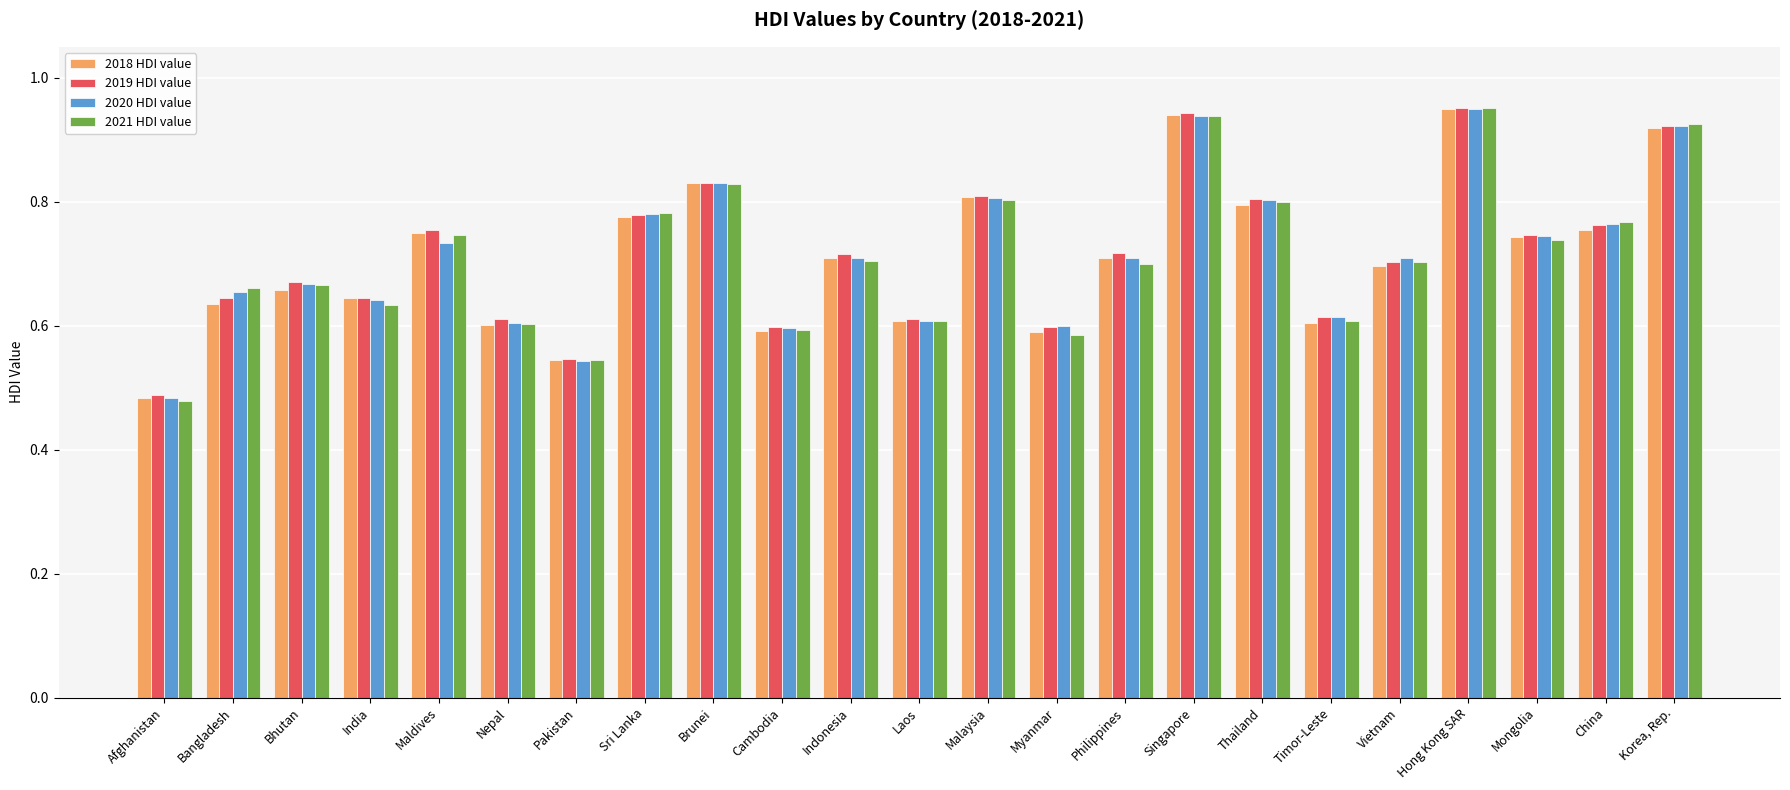

At which category does the chart reach its minimum across all series?

Afghanistan